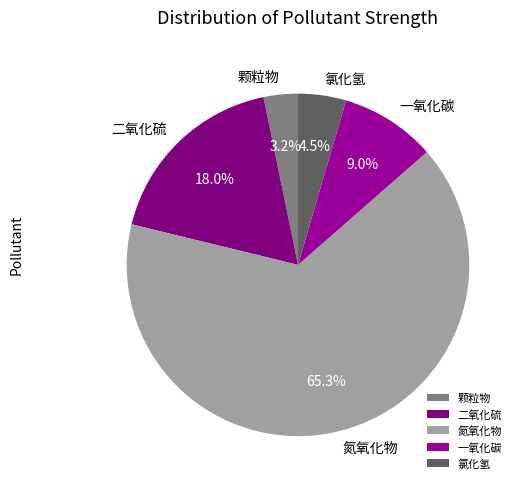

Rank the categories by value from lowest to highest.

颗粒物, 氯化氢, 一氧化碳, 二氧化硫, 氮氧化物